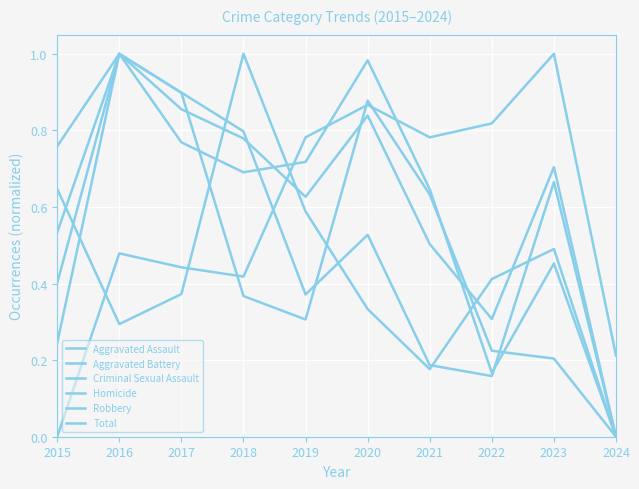

Does the chart display data point markers on the line(s)?

No